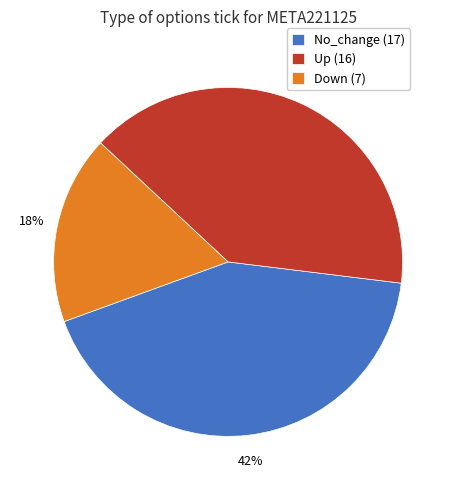

To the nearest percent, what is the difference between the largest and smallest slice percentages?

25%